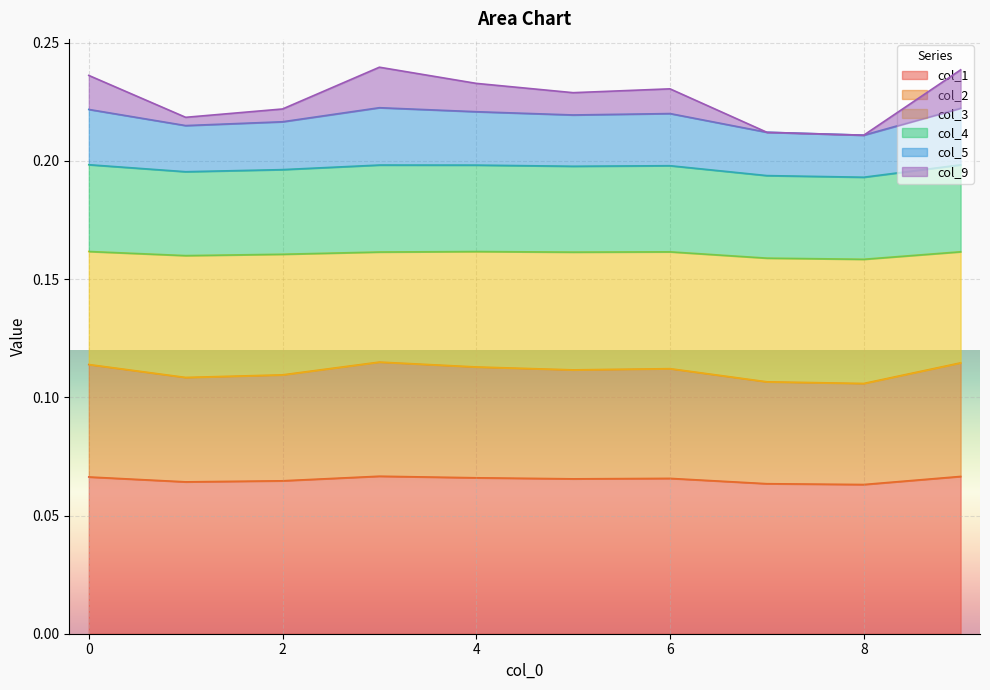

Which category has the highest value in the col_4 series?

3